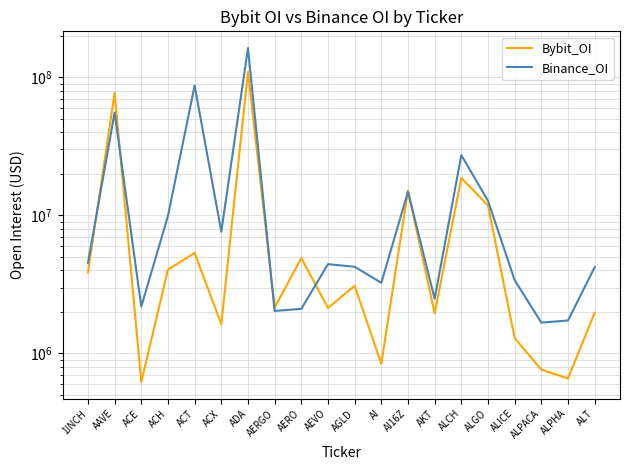

What is the label of the 11th point from the right?

AEVO